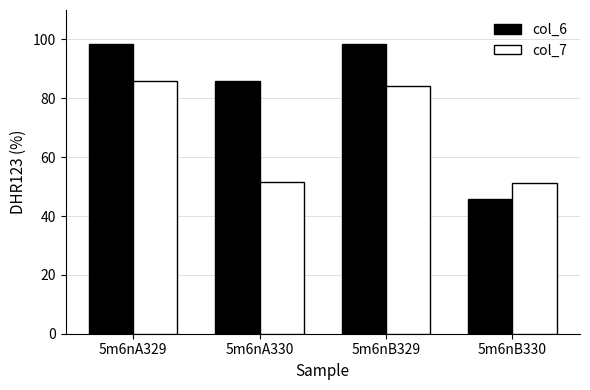

At how many categories does at least one series exceed 47?

4